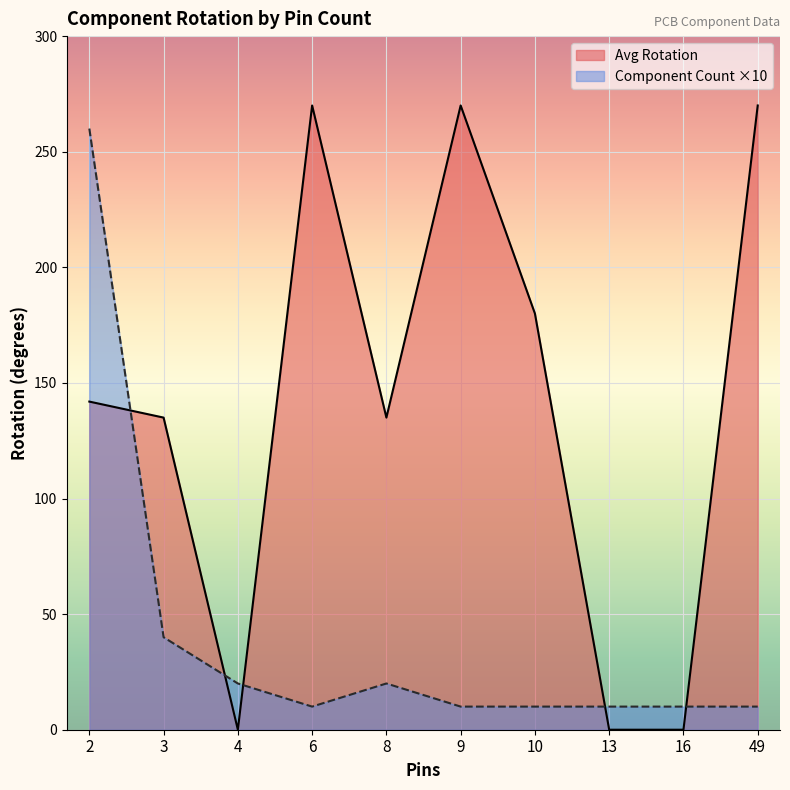

Which has a higher value, 4 or 2?

2